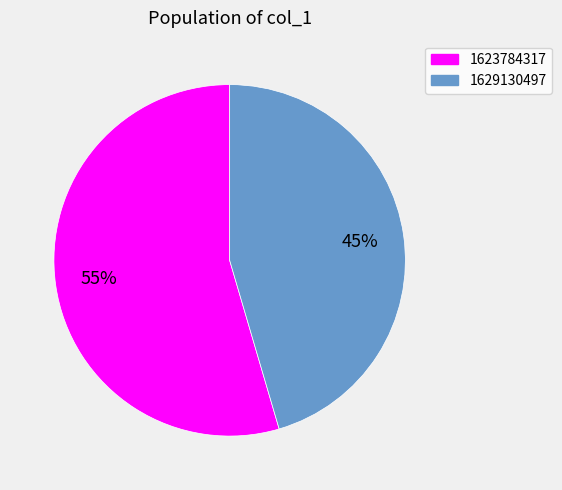

To the nearest percent, what is the average slice percentage?

50%